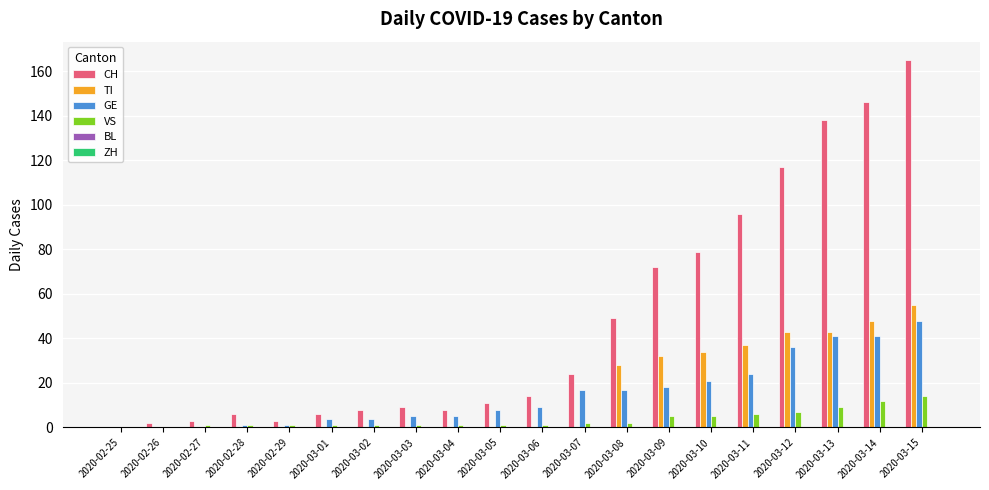

At which label is CH closest to 82?

2020-03-10